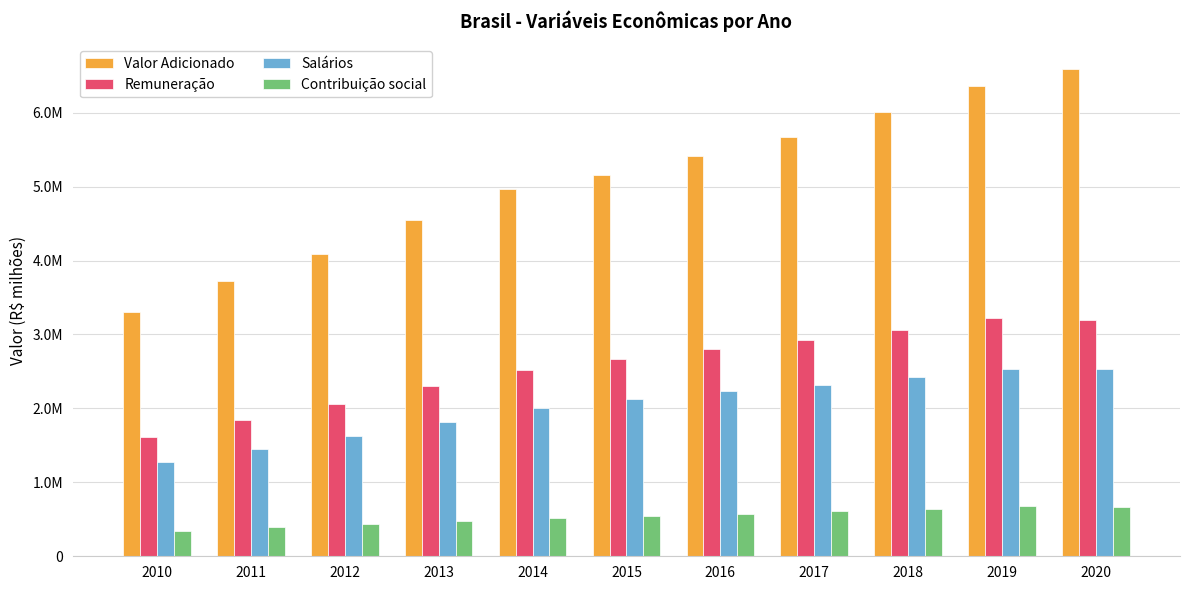

What is the difference between the maximum and minimum values in the Contribuição social series?

337082